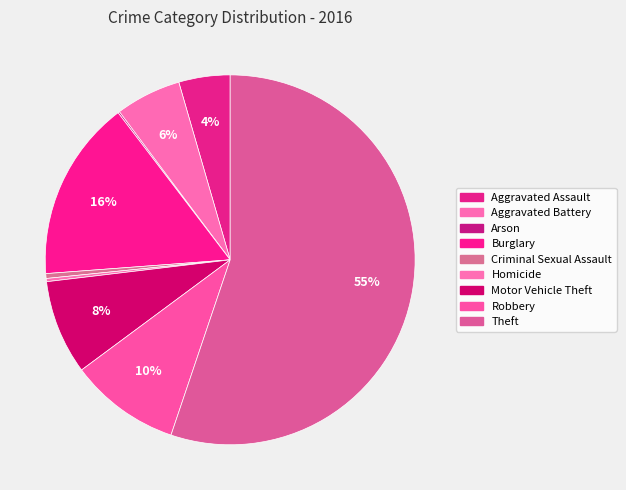

What is the majority slice?

Theft